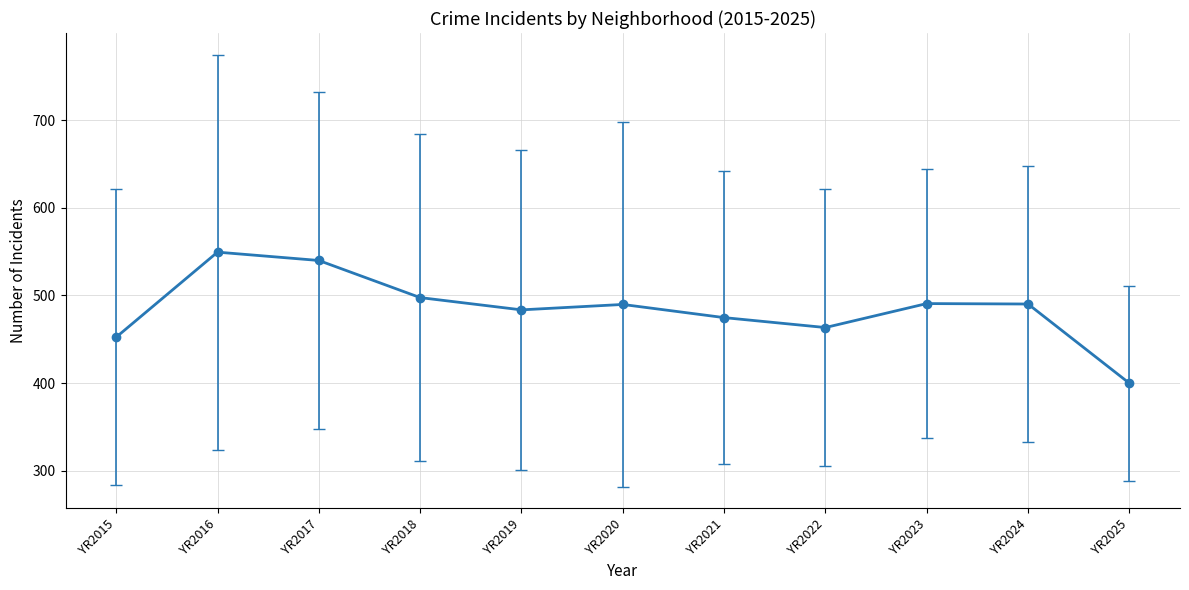

What is the greatest value displayed?

549.3